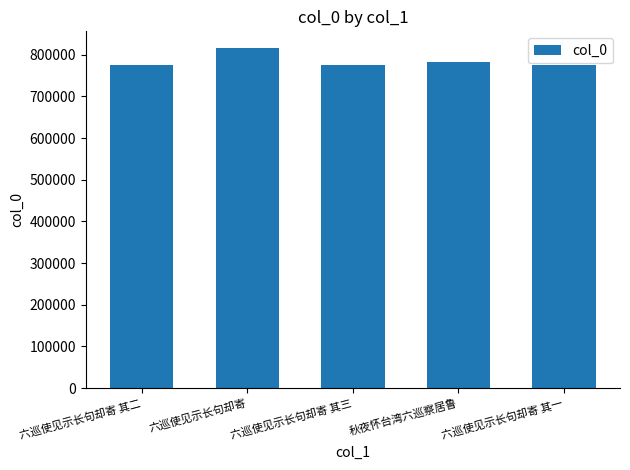

What is the label of the 4th bar from the left?

秋夜怀台湾六巡察居鲁